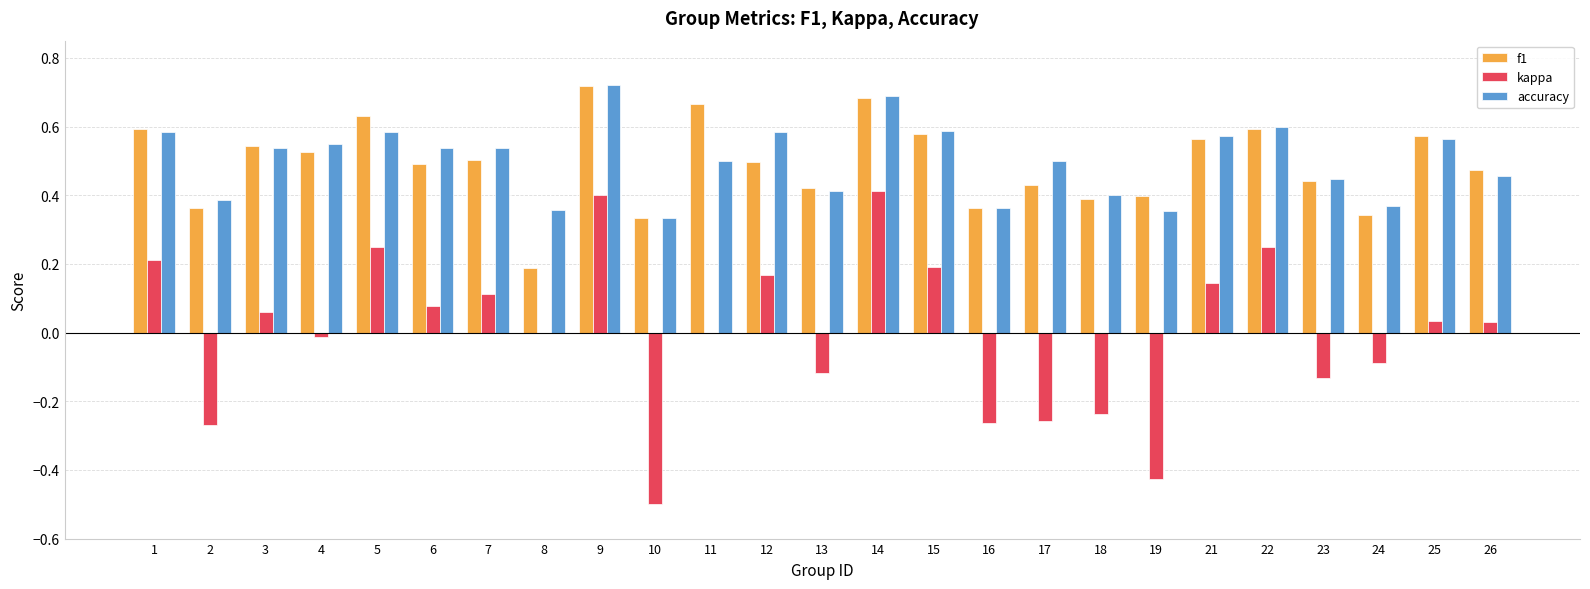

What is the sum of the accuracy values at 3 and 24?

0.9